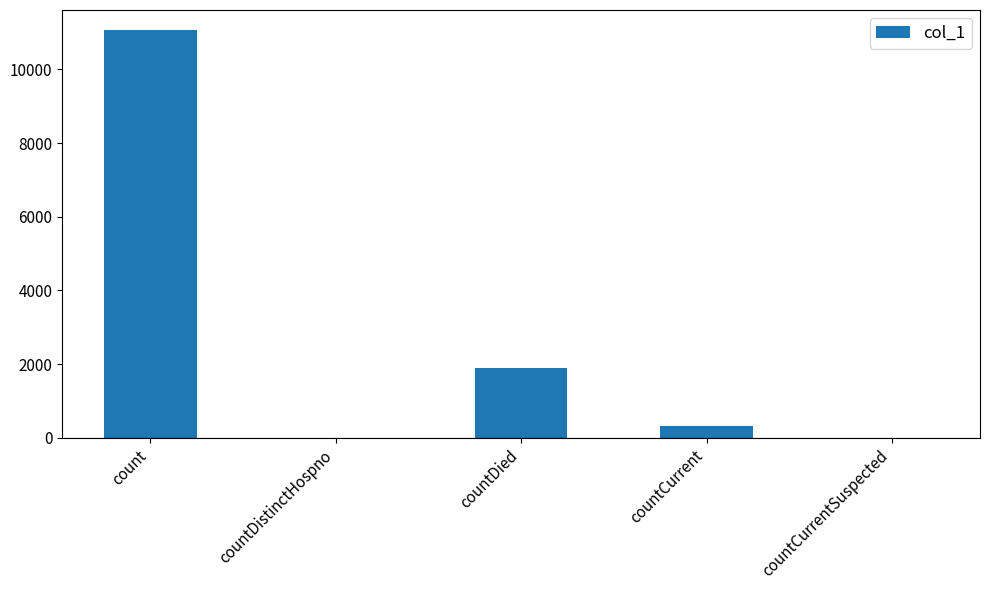

What is the approximate value at countDied, to the nearest 50?

1900